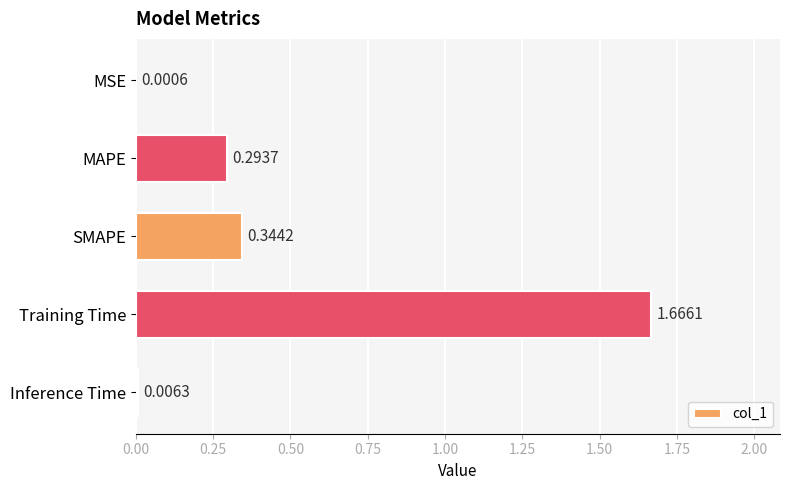

What is the change in value from MSE to Training Time?

+1.7